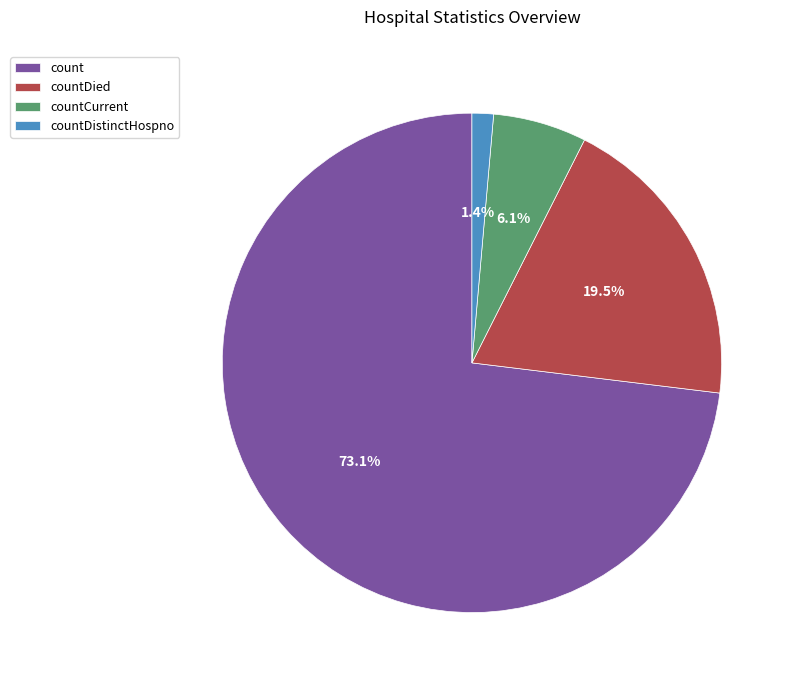

True or false: countDistinctHospno accounts for 11% of the total.

False